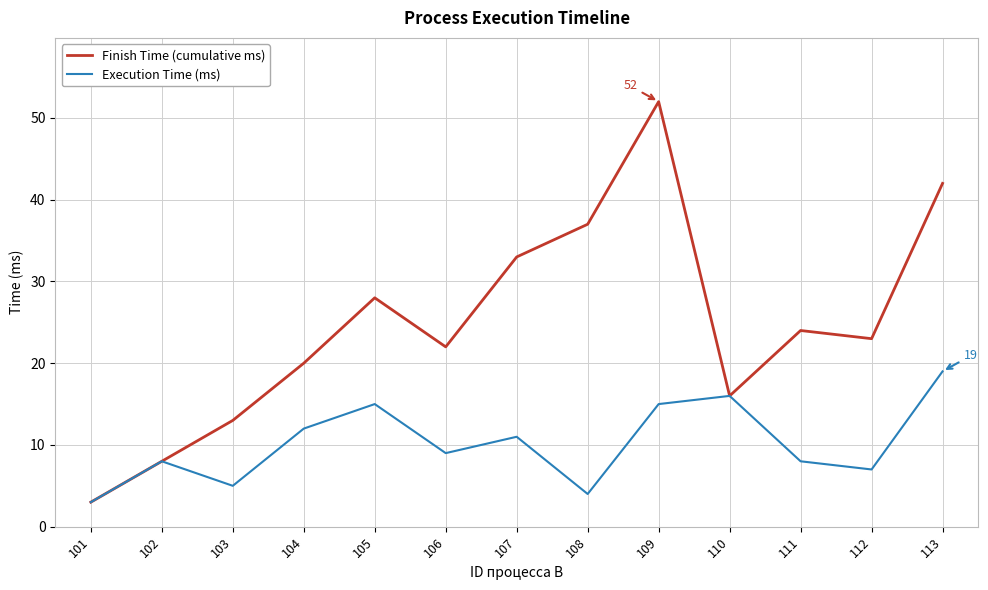

What is the minimum value shown in the chart?

3